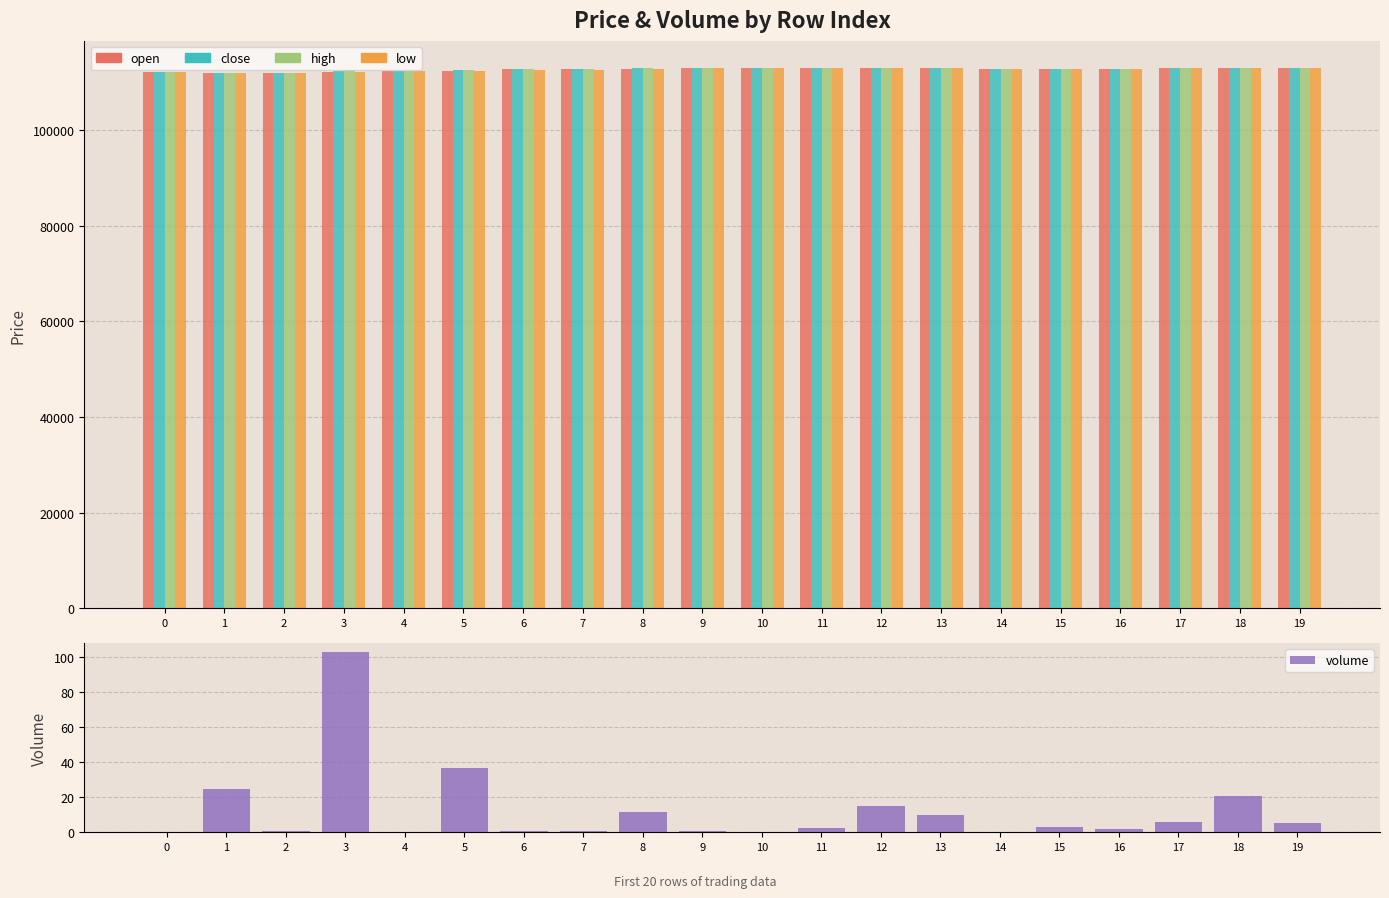

At which category is the sum across all series the highest?

17